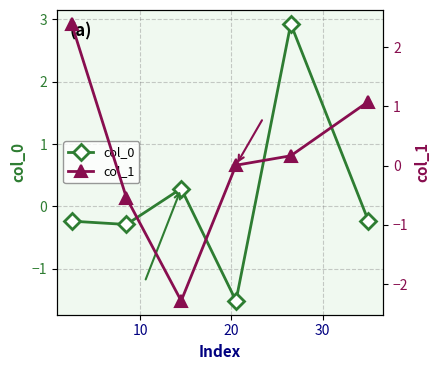

How many interior local peaks does the col_0 series have?

2